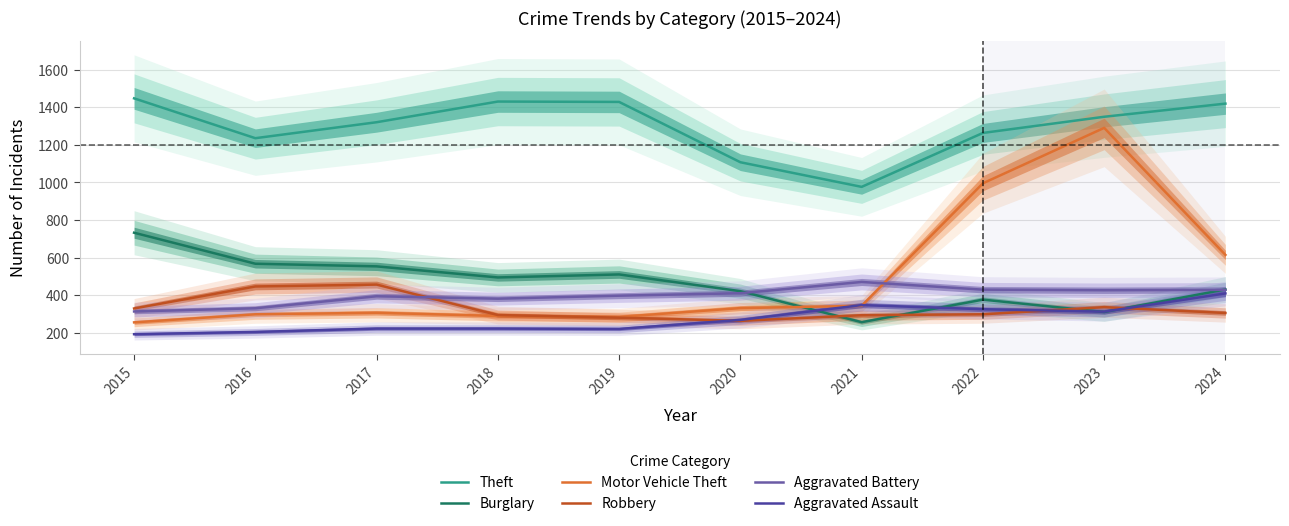

True or false: Aggravated Assault has more than 2 points higher than both neighbors.

False